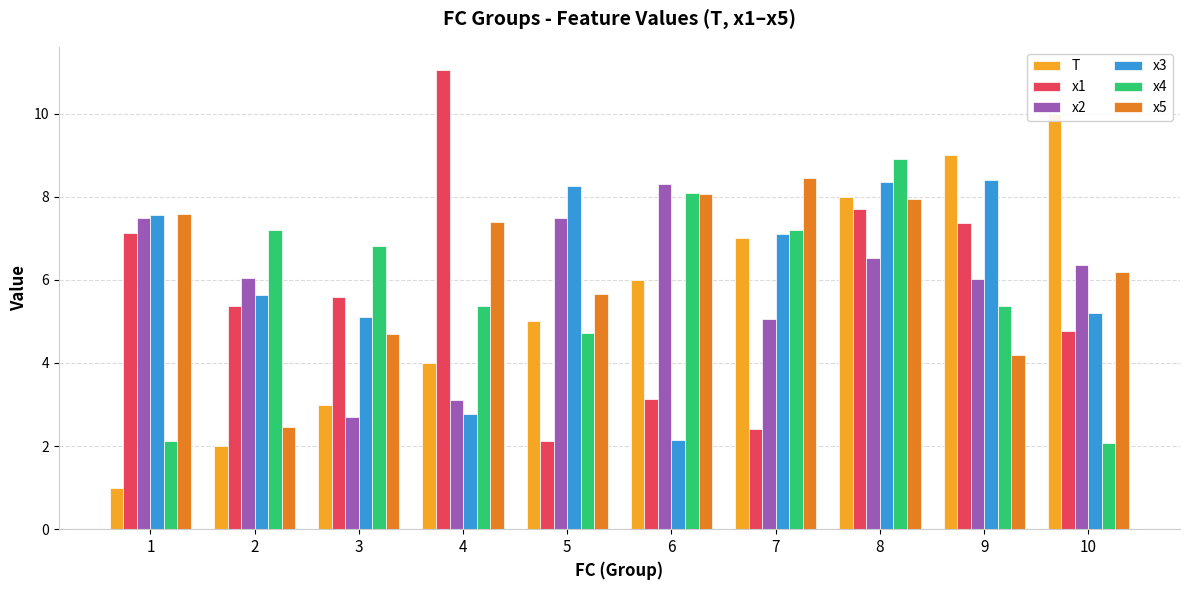

What is the maximum value for x2?

8.3